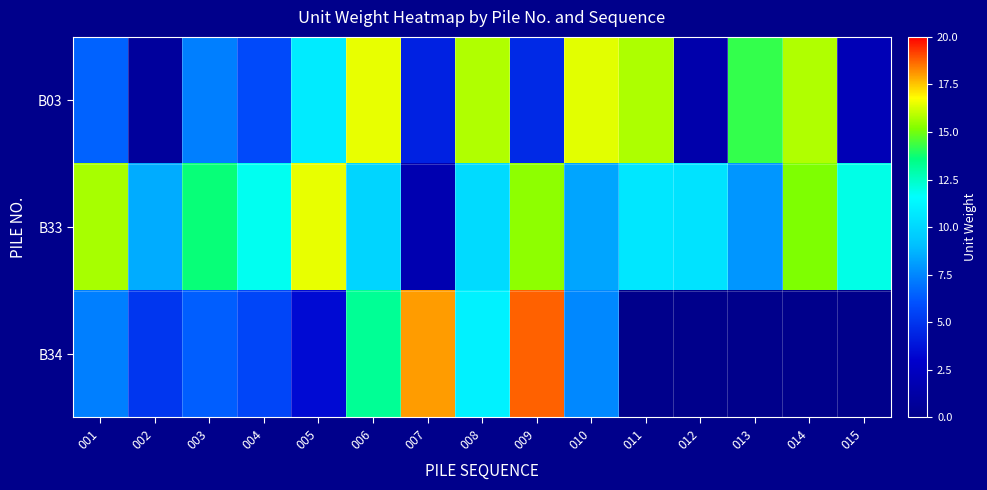

Which has a higher value, 011 or 005?

011